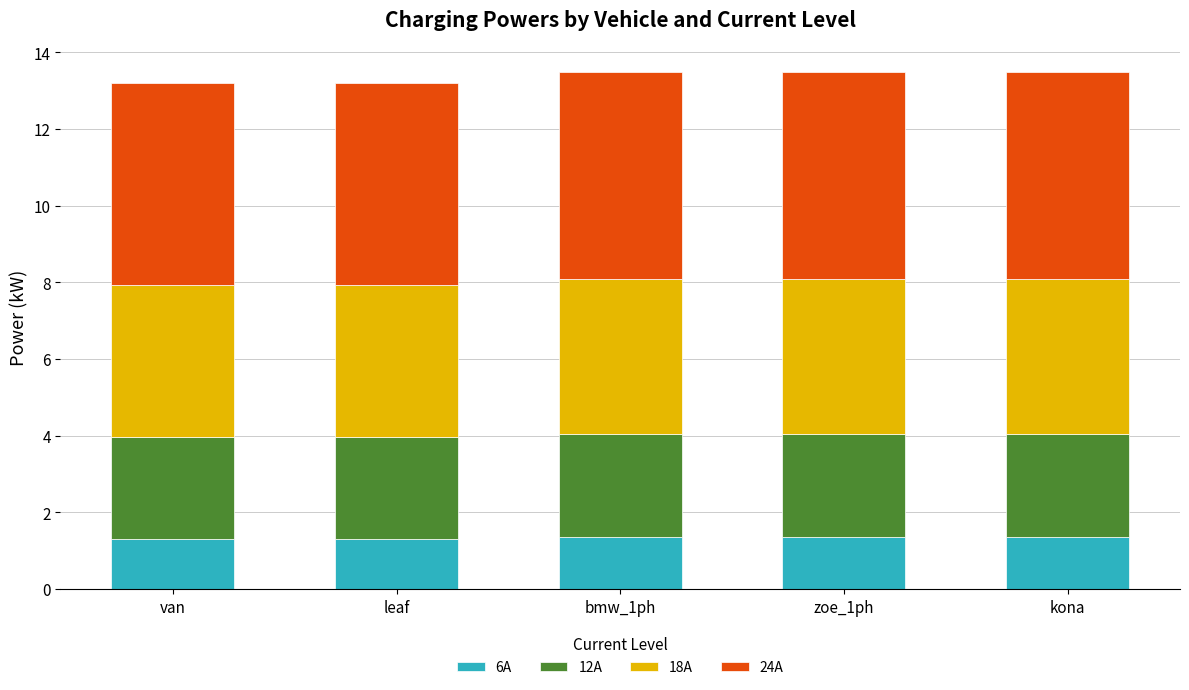

The value of 6A at kona is 1.9. True or false?

False